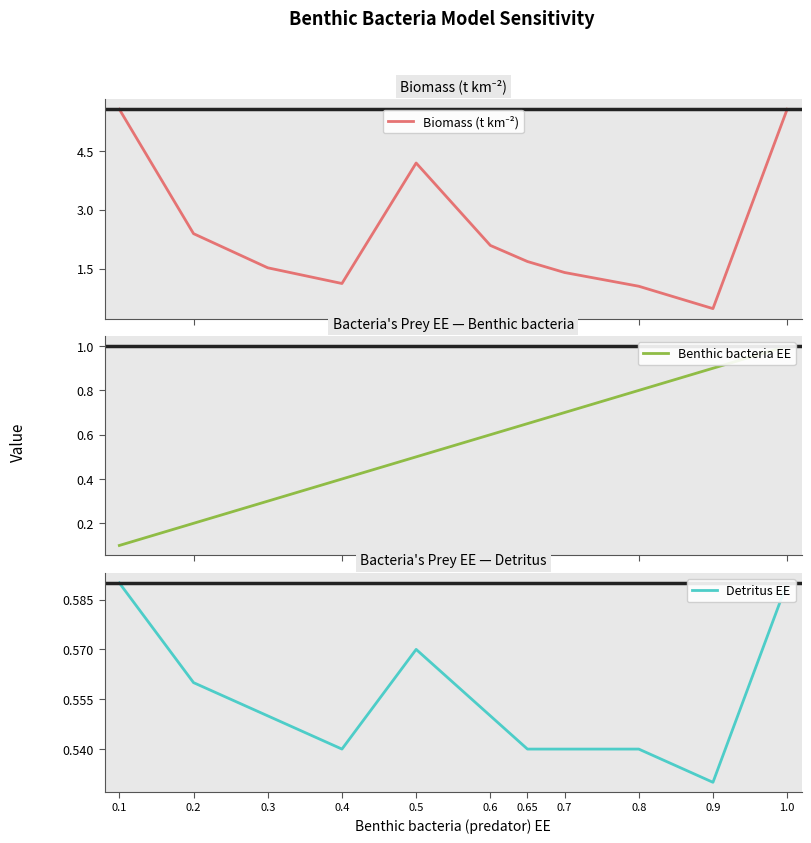

Between 0.8 and 0.2, which series saw the biggest shift?

Biomass (t km⁻²)